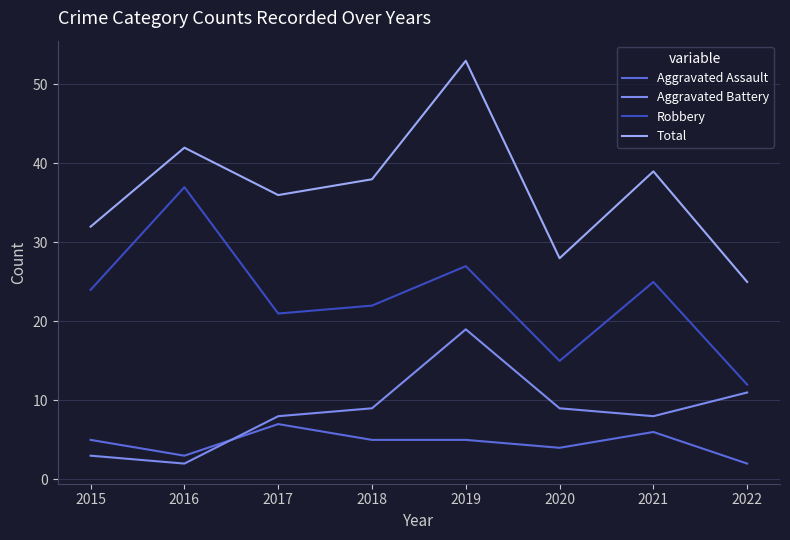

At how many categories does at least one series exceed 3?

8